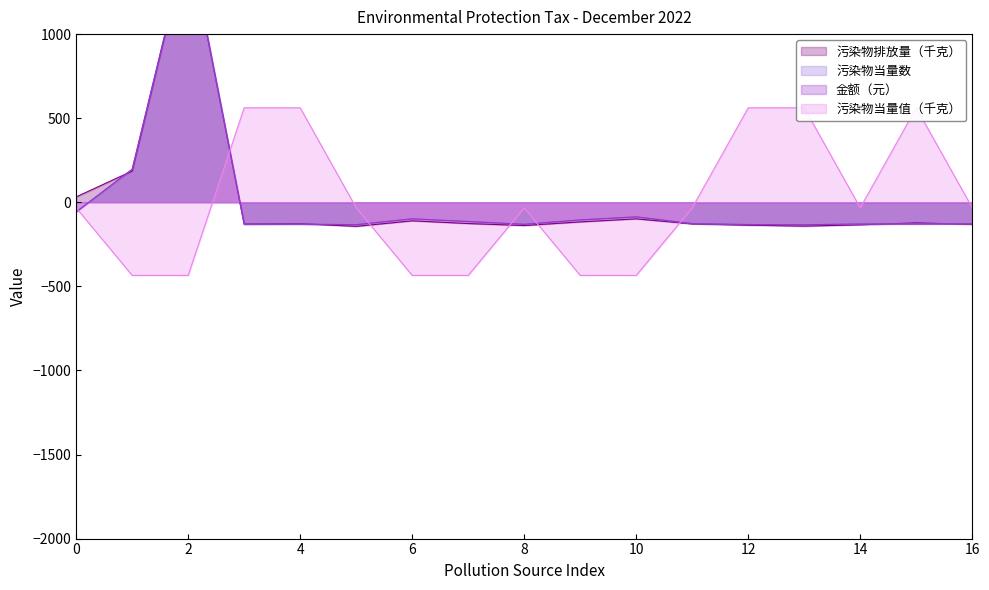

How many values in 金额（元） are above zero?

2